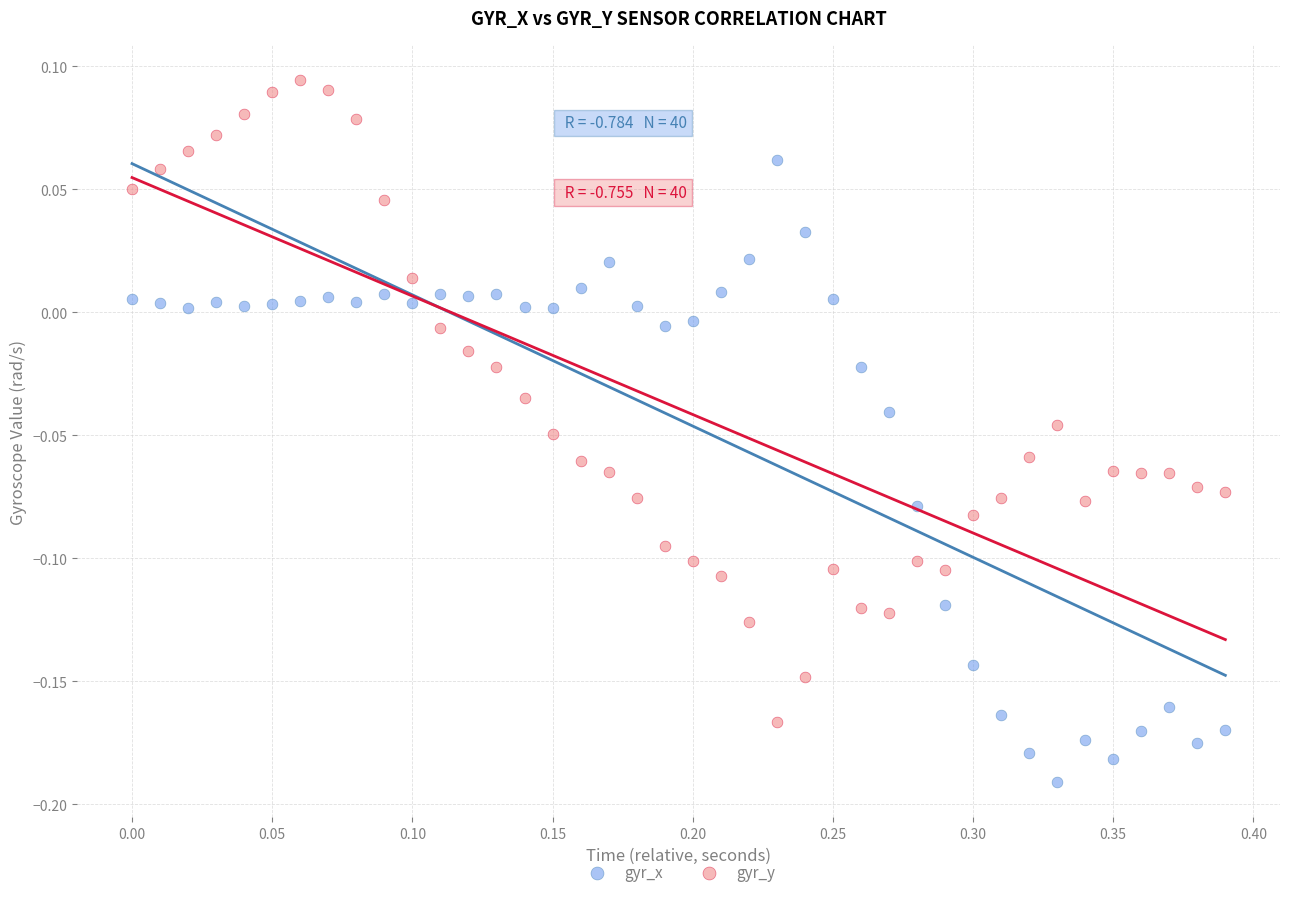

Which series contains the lowest Y value?

gyr_x